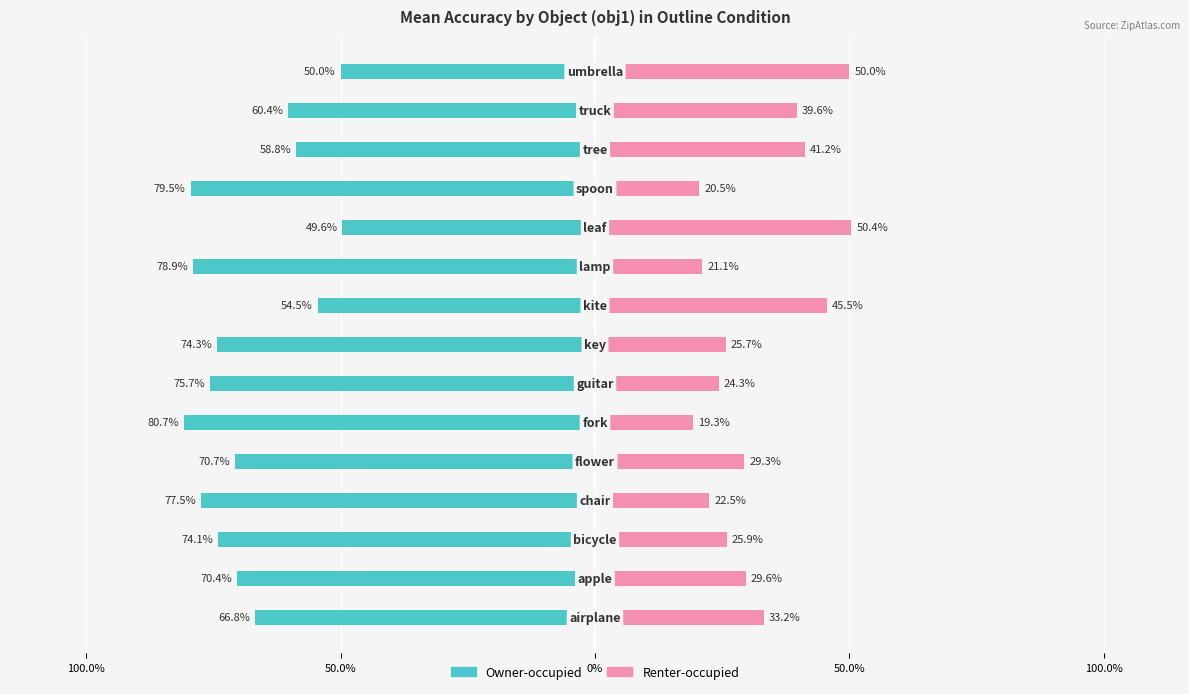

What are all the series names shown in the legend?

Owner-occupied, Renter-occupied